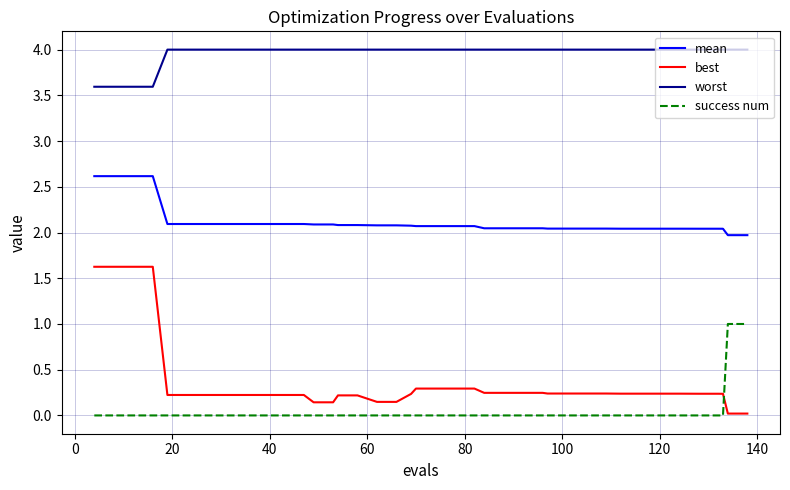

Which series has the largest total across all categories?

worst